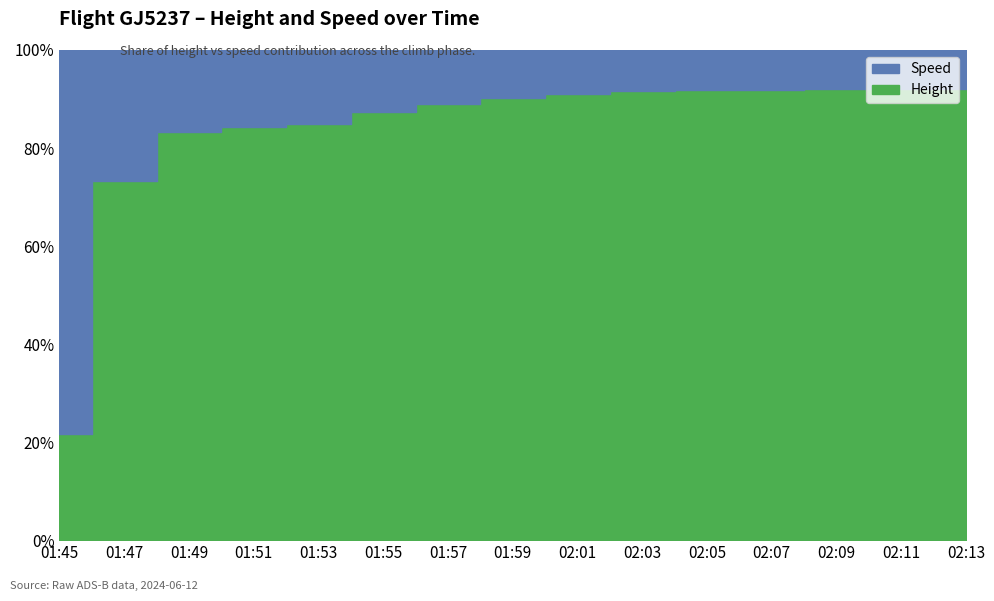

Which has a higher value, 01:47 or 01:45?

01:47